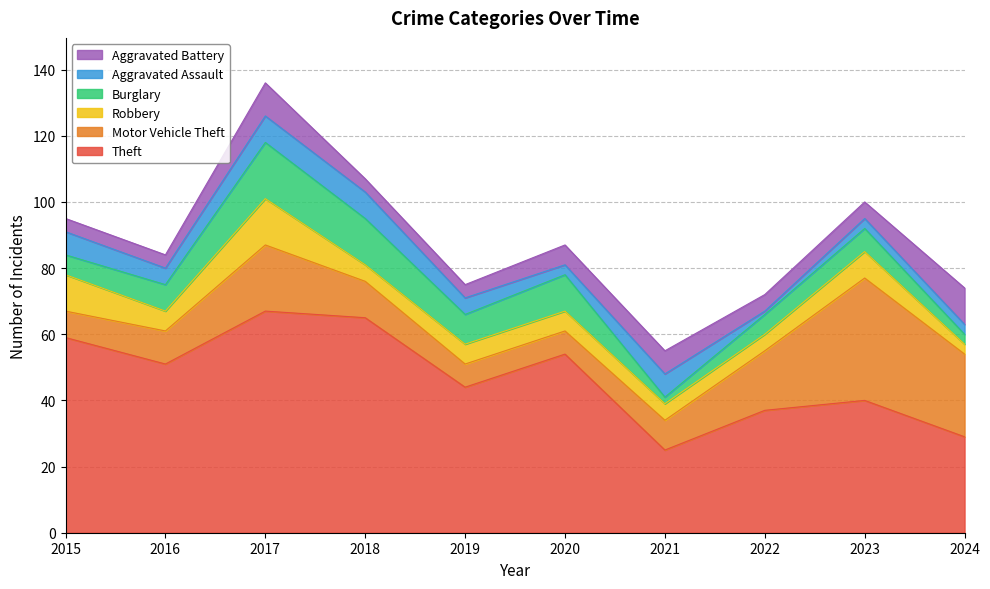

What is the maximum value shown in the chart?

67